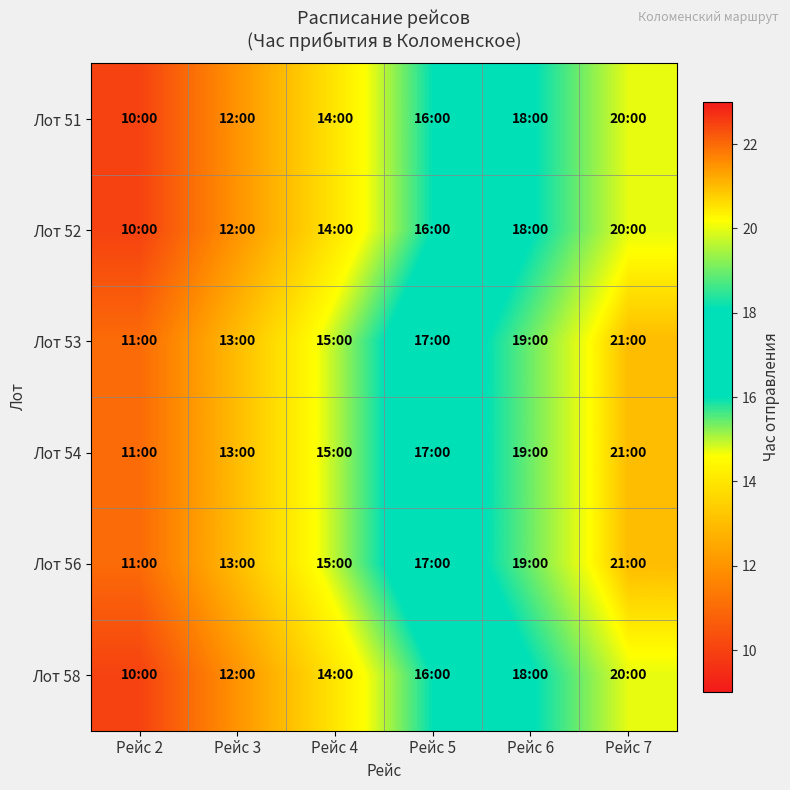

Reading left to right, list all the values displayed in this chart.

Лот 51: Рейс 2=10	Рейс 3=12	Рейс 4=14	Рейс 5=16	Рейс 6=18	Рейс 7=20
Лот 52: Рейс 2=10	Рейс 3=12	Рейс 4=14	Рейс 5=16	Рейс 6=18	Рейс 7=20
Лот 53: Рейс 2=11	Рейс 3=13	Рейс 4=15	Рейс 5=17	Рейс 6=19	Рейс 7=21
Лот 54: Рейс 2=11	Рейс 3=13	Рейс 4=15	Рейс 5=17	Рейс 6=19	Рейс 7=21
Лот 56: Рейс 2=11	Рейс 3=13	Рейс 4=15	Рейс 5=17	Рейс 6=19	Рейс 7=21
Лот 58: Рейс 2=10	Рейс 3=12	Рейс 4=14	Рейс 5=16	Рейс 6=18	Рейс 7=20